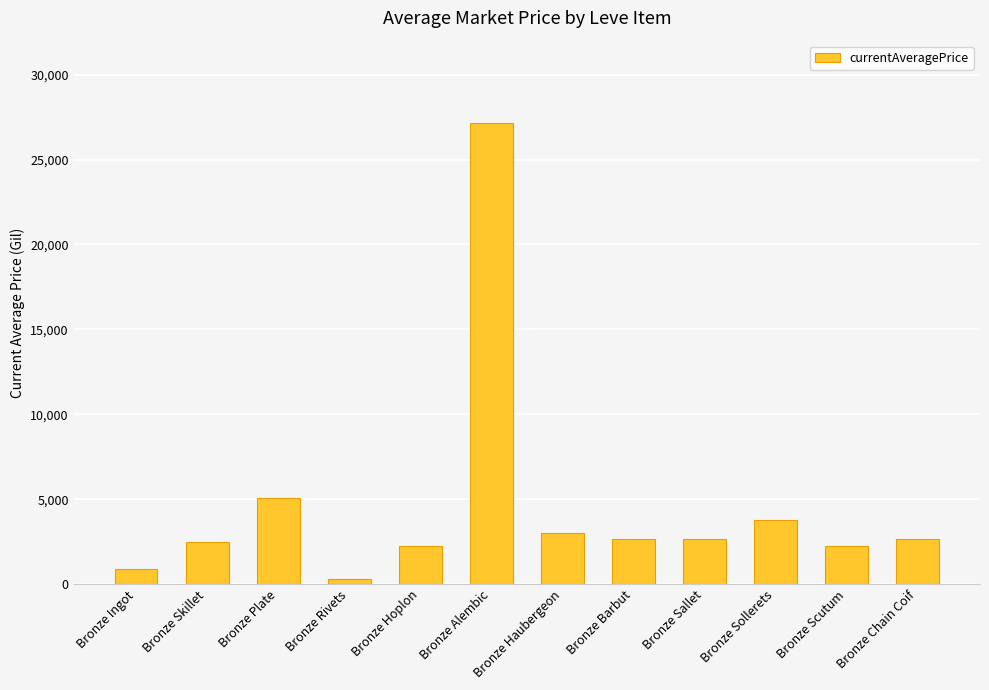

What is the average value?

4593.7